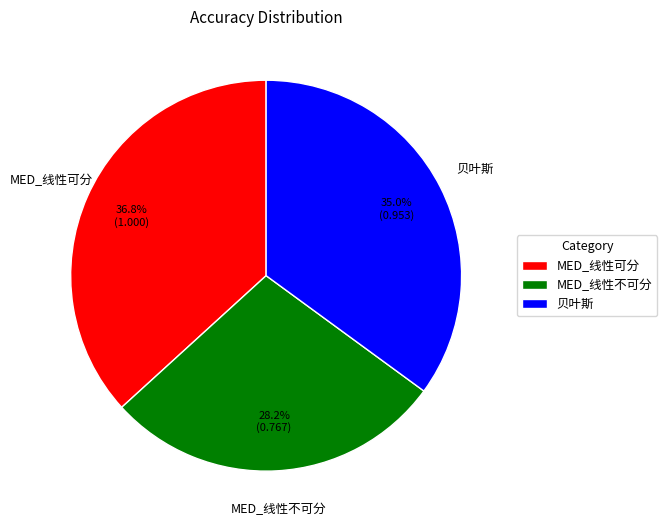

Count the number of slices in the pie.

3